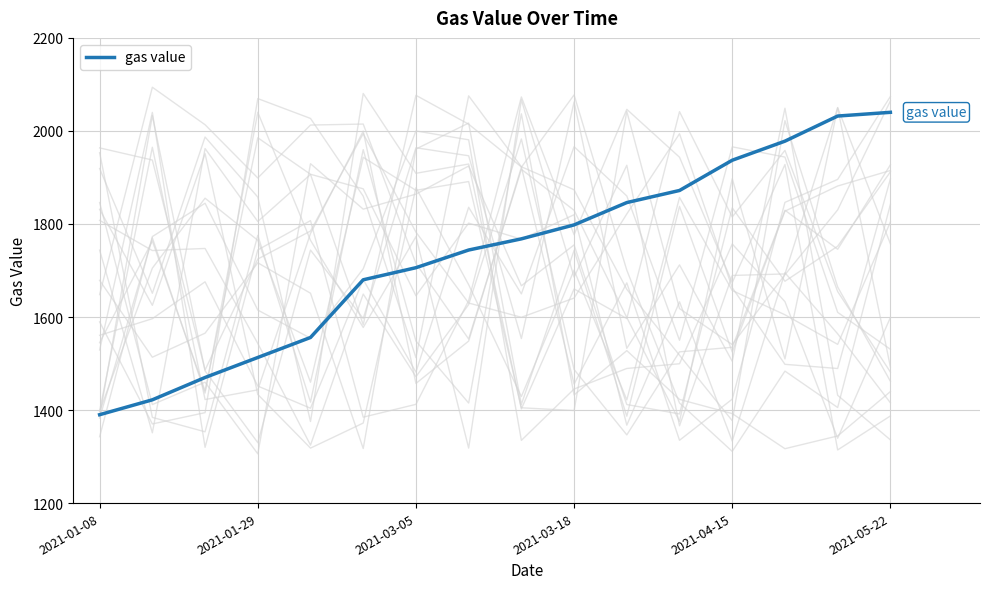

How many lines are shown in the chart?

1